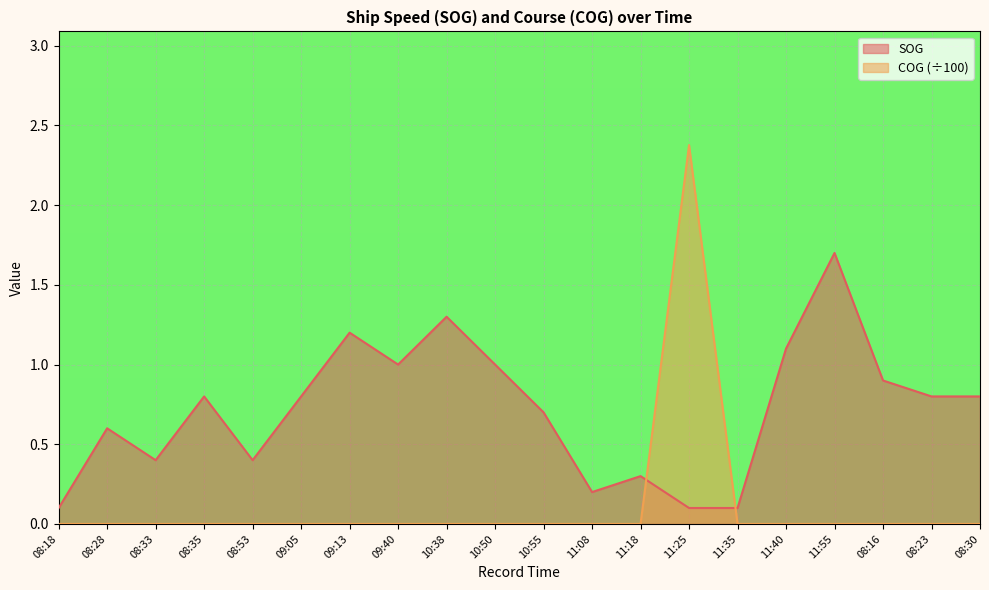

Which label corresponds to the largest value in the chart?

11:25